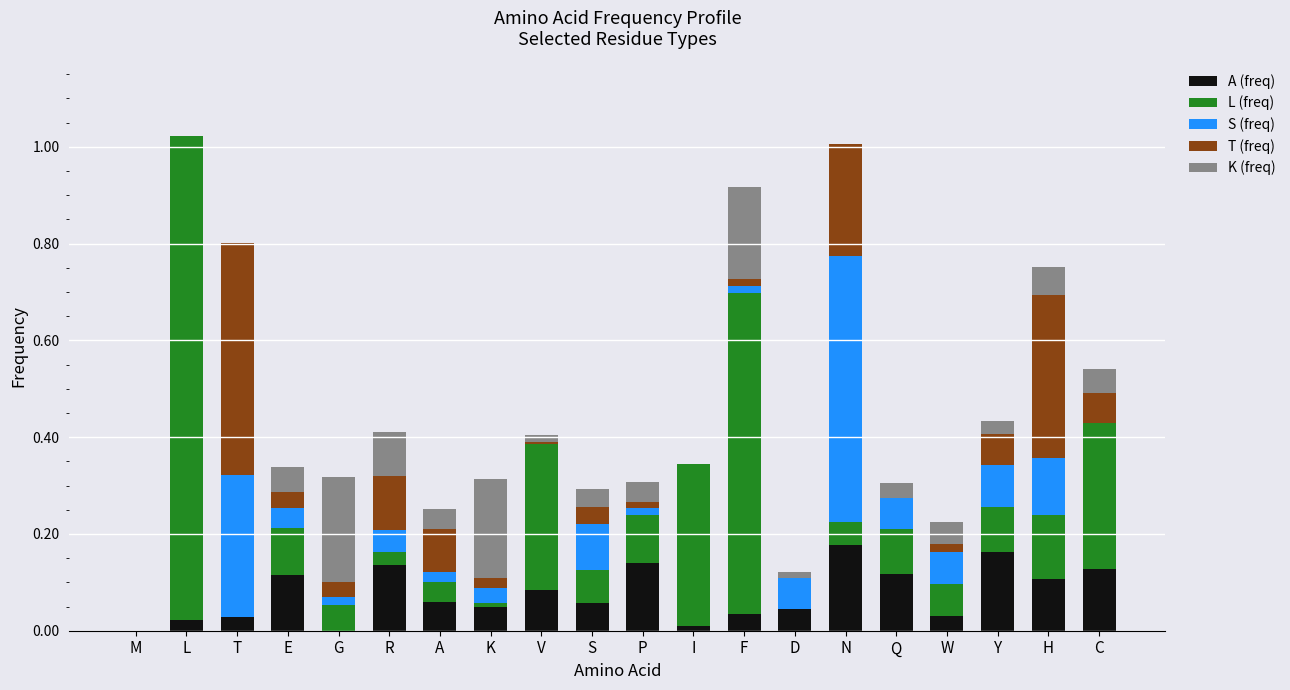

The A (freq) series shows 0.0 at I. True or false?

True